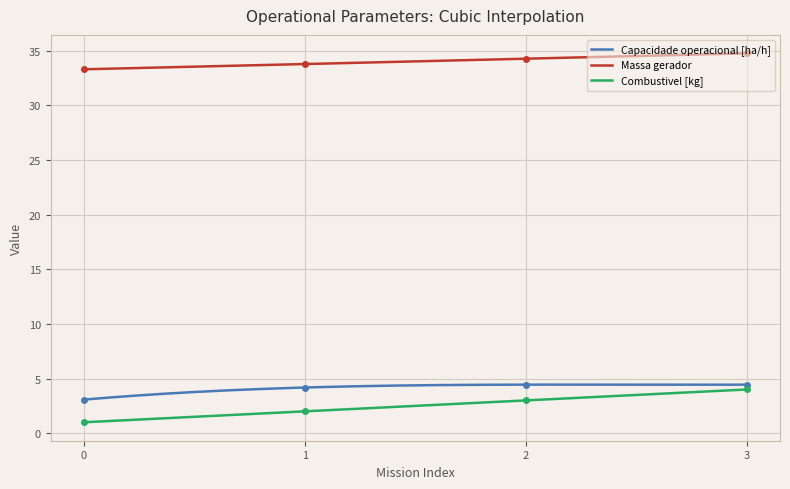

The value of MTOW [kg] at 0 is 33.3. True or false?

True